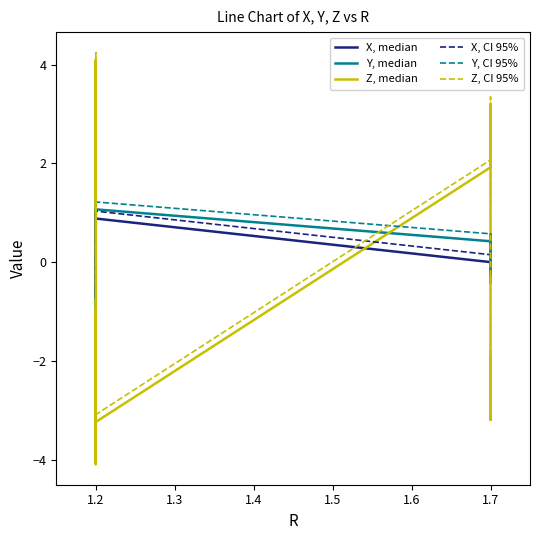

How many lines are shown in the chart?

6